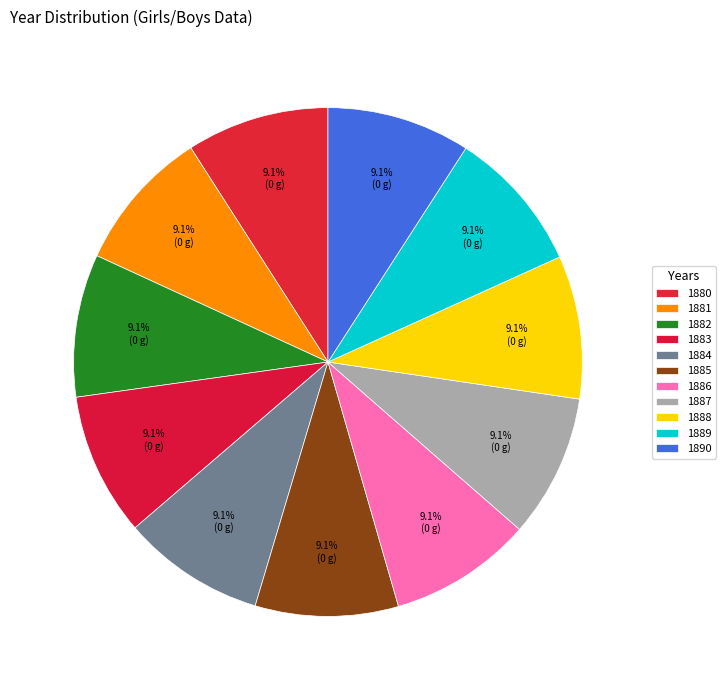

How many slices are in this pie chart?

11